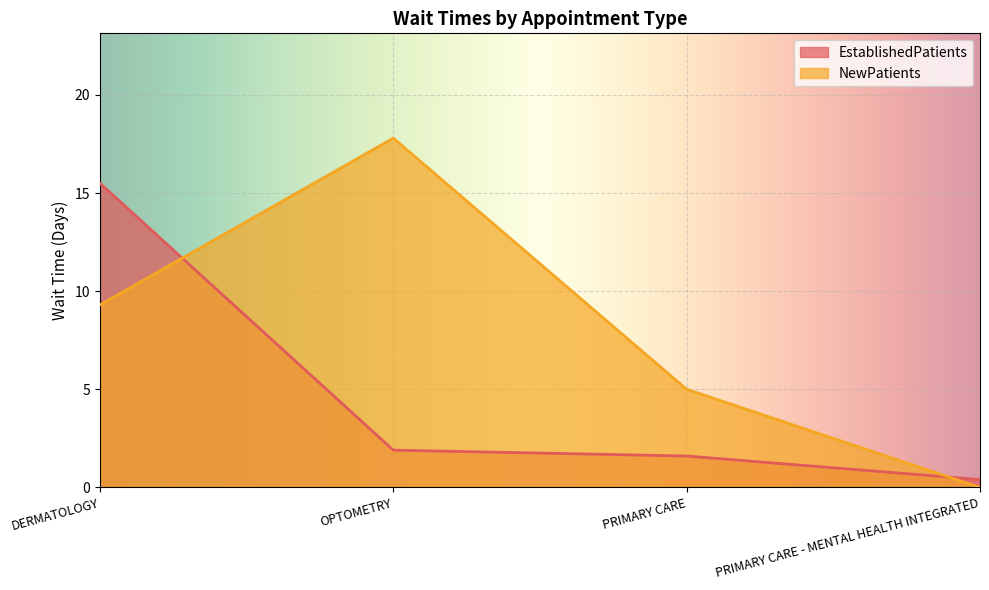

Between which two adjacent categories do EstablishedPatients and NewPatients first intersect?

DERMATOLOGY and OPTOMETRY